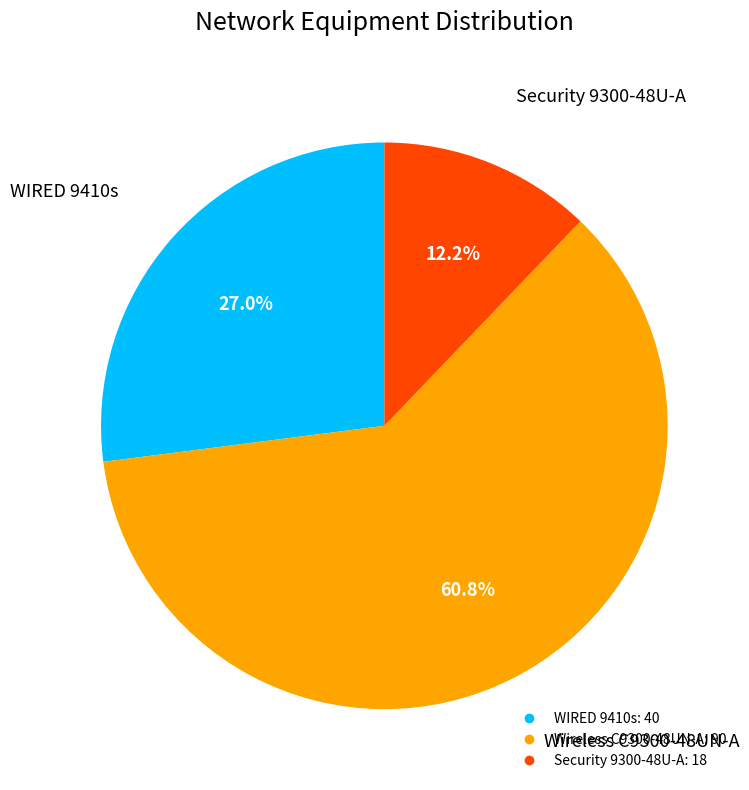

Rank the categories by value from highest to lowest.

Wireless C9300-48UN-A, WIRED 9410s, Security 9300-48U-A